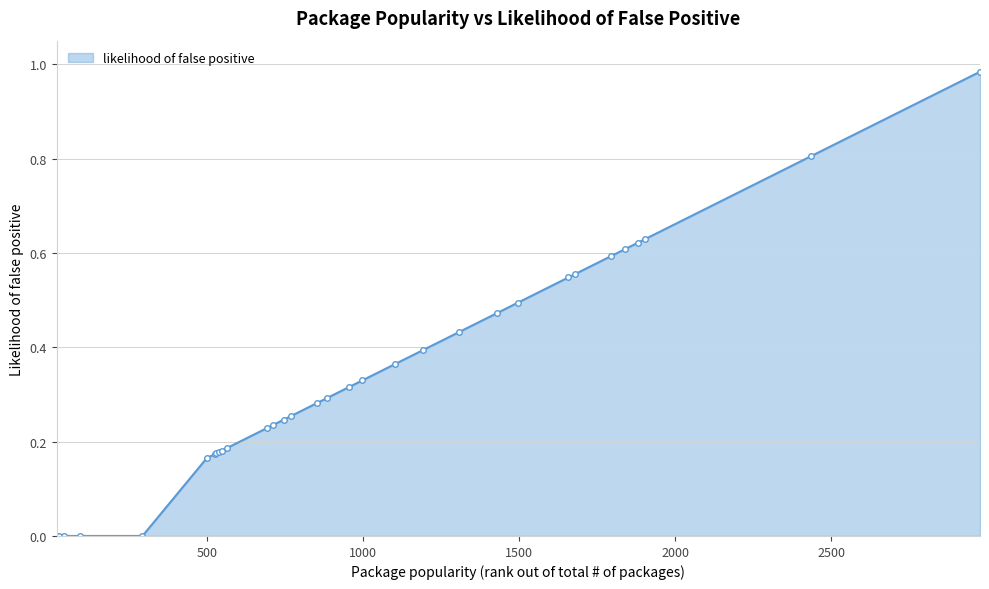

What is the difference between the second highest and second lowest values?

0.8